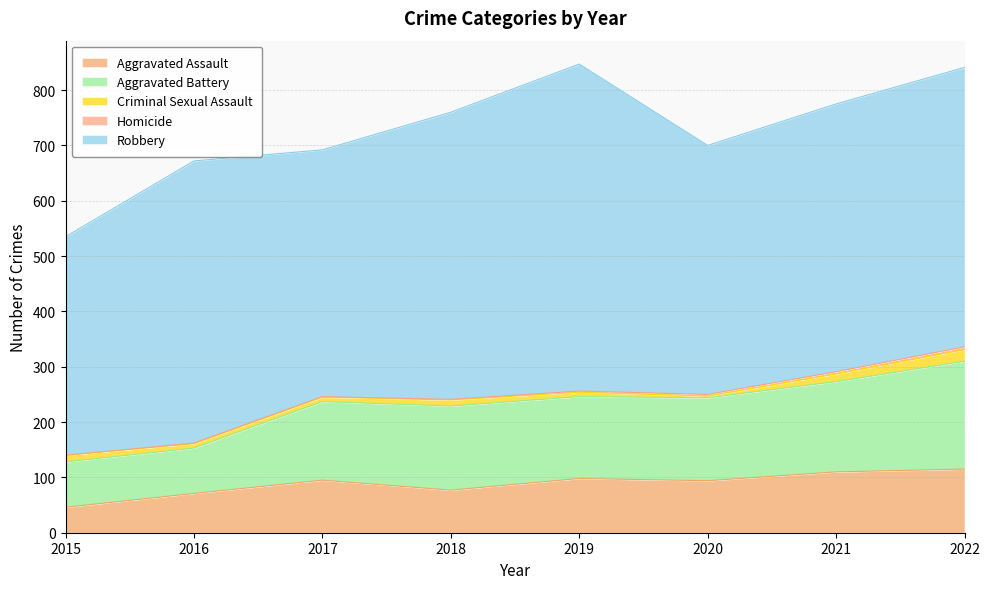

How many distinct data groups are displayed?

5